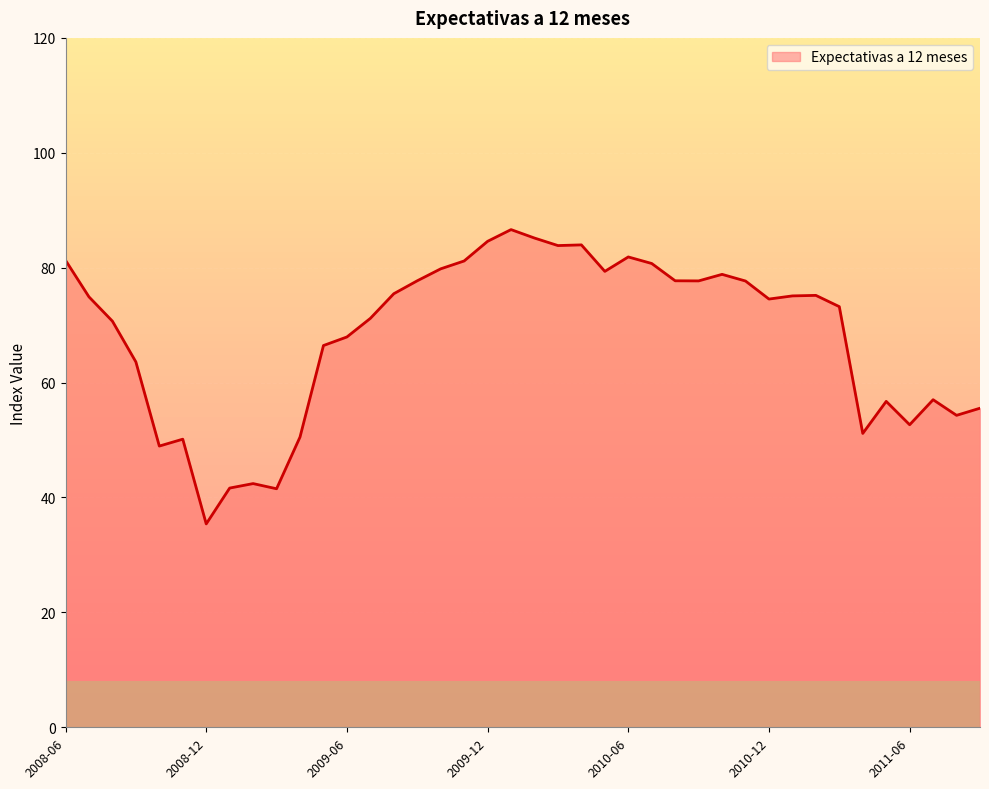

What is the minimum value shown in the chart?

35.4